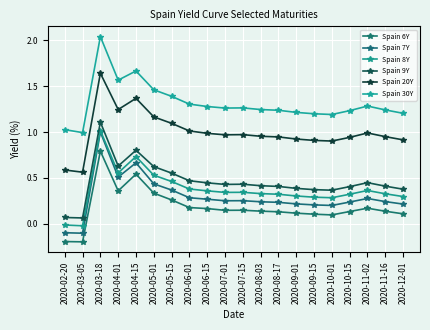

What is the difference between the second highest and minimum values in the Spain 9Y series?

0.7